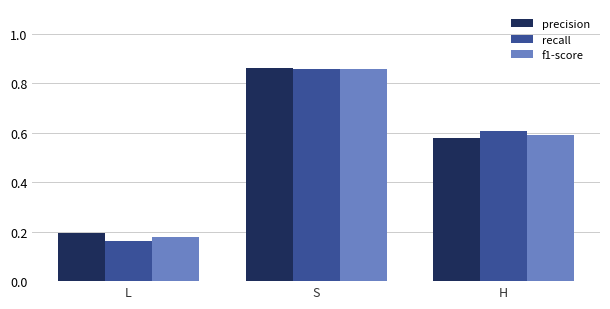

Is it true that f1-score equals 0.3 at H?

False